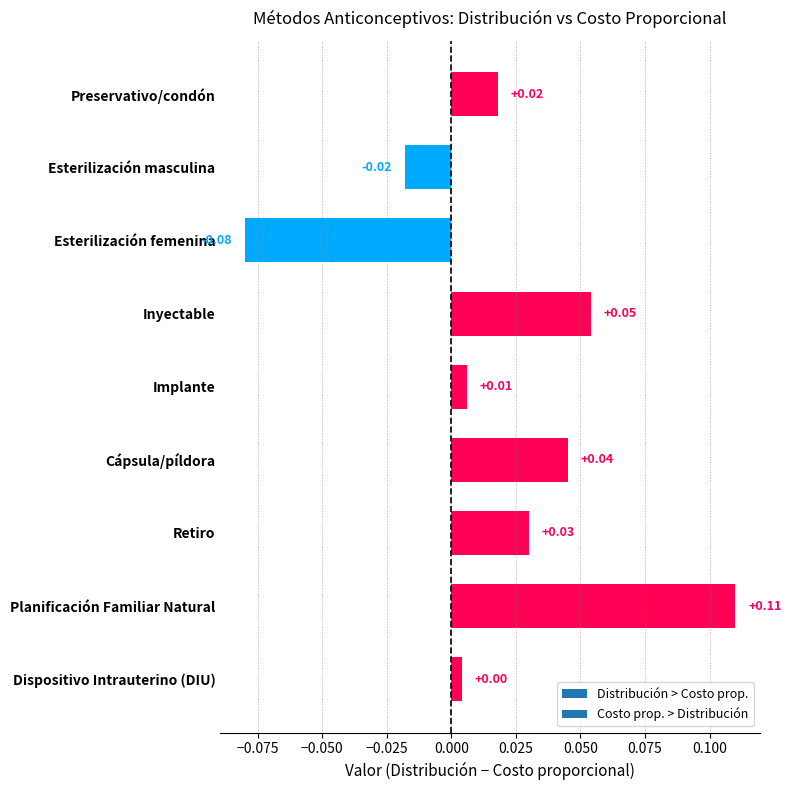

Which category has the highest value across all series?

Planificación Familiar Natural